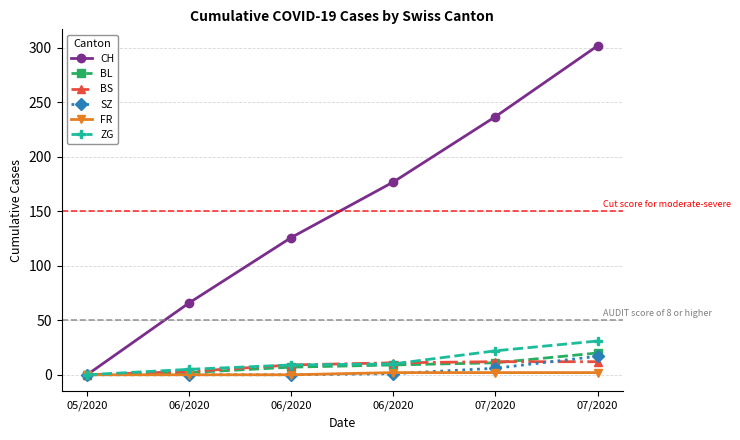

Is this an area chart (filled region under the line)?

No